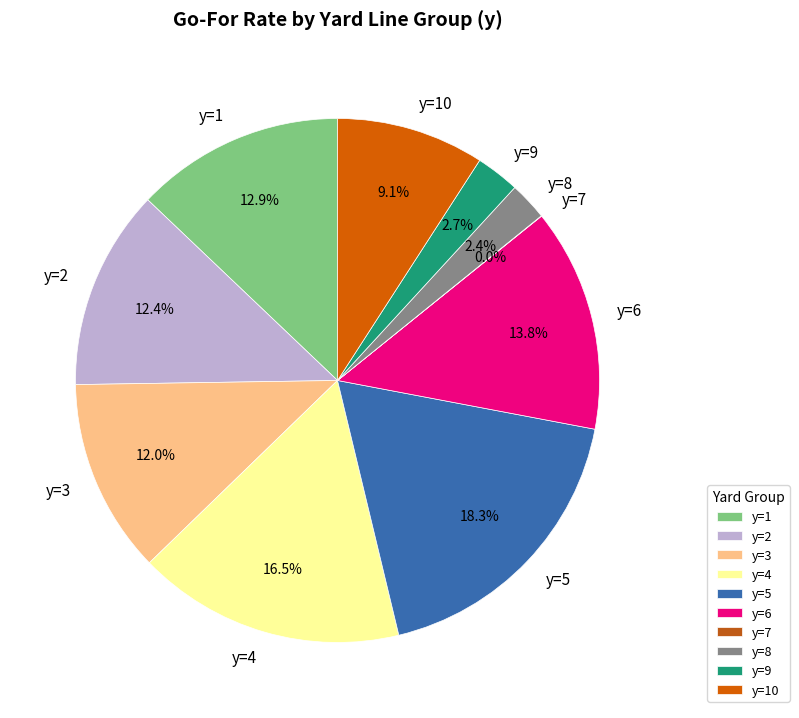

Combined, do y=5 and y=3 account for over 50%?

No